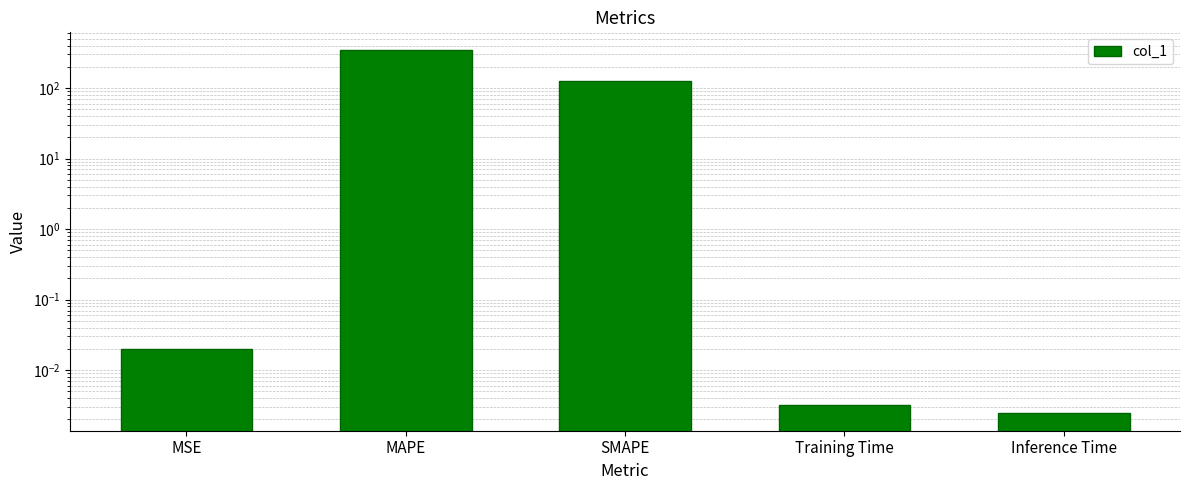

Rank the categories by value from highest to lowest.

MAPE, SMAPE, MSE, Training Time, Inference Time